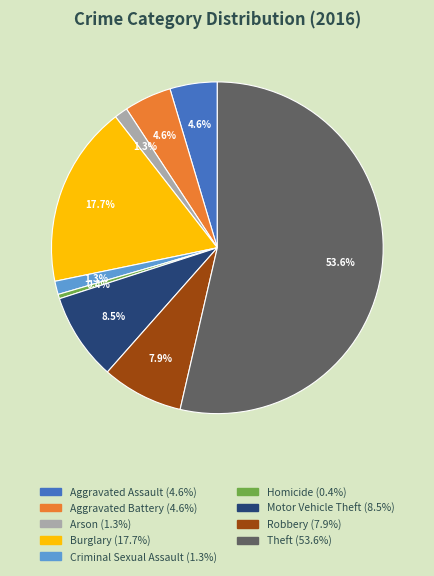

How many slices are in this pie chart?

9